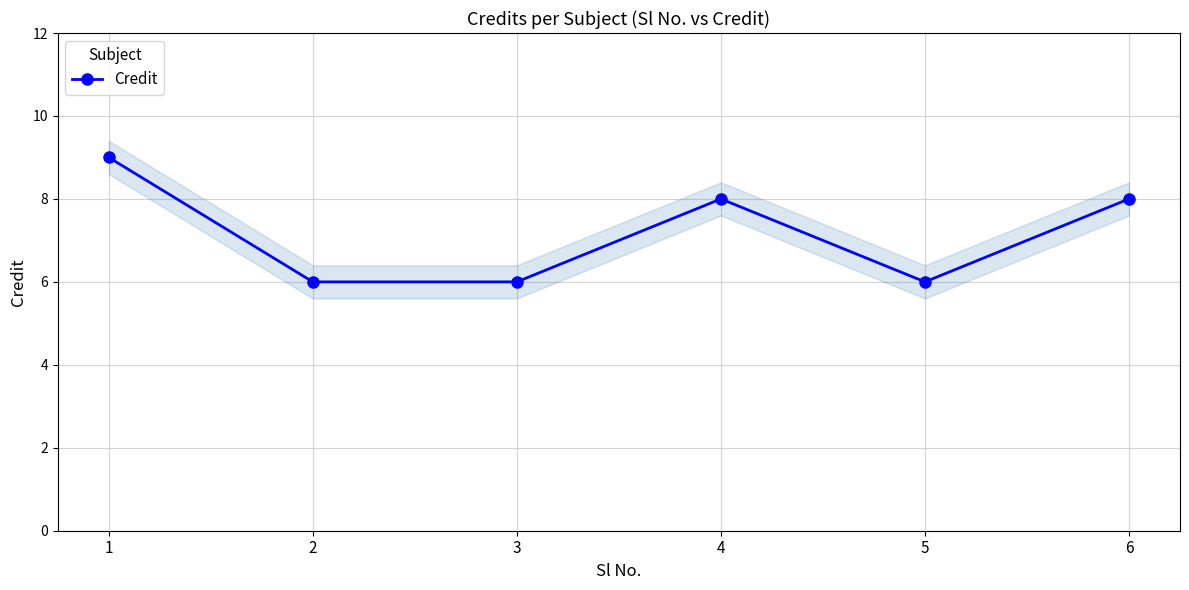

Reading right to left, list all the values displayed in this chart.

6=8	5=6	4=8	3=6	2=6	1=9